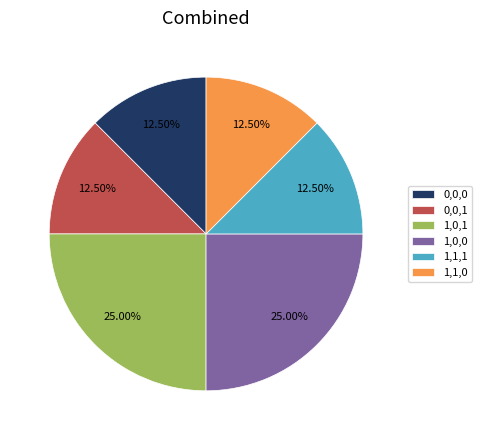

Is there a majority slice in this chart?

No